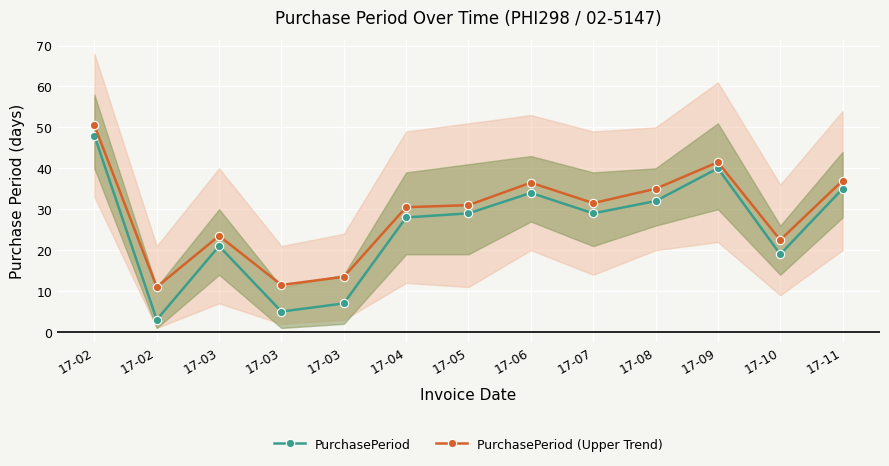

Reading right to left, extract all data points from this chart.

PurchasePeriod: 35.0	19.0	40.0	32.0	29.0	34.0	29.0	28.0	7.0	5.0	21.0	3.0	48.0
PurchasePeriod (Upper Trend): 37.0	22.5	41.5	35.0	31.5	36.5	31.0	30.5	13.5	11.5	23.5	11.0	50.5